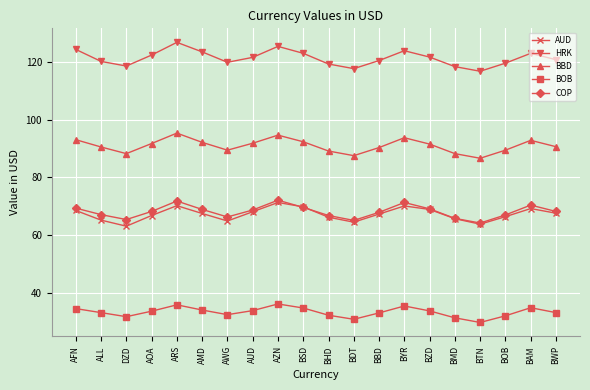

True or false: BBD and AUD cross at least once.

False